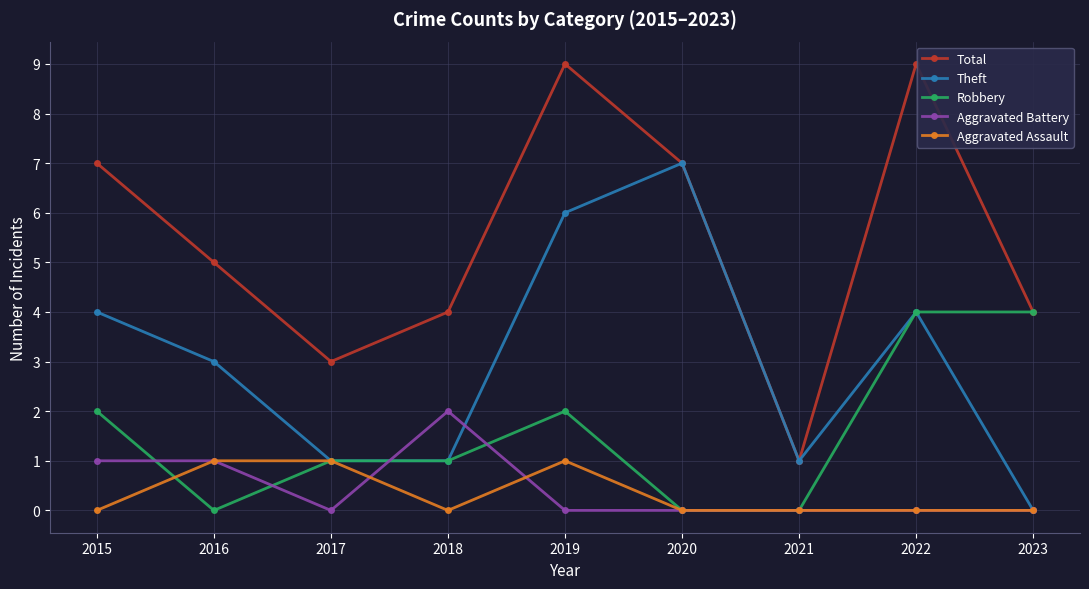

Which series ends up on top after the final intersection of Aggravated Battery and Robbery?

Robbery